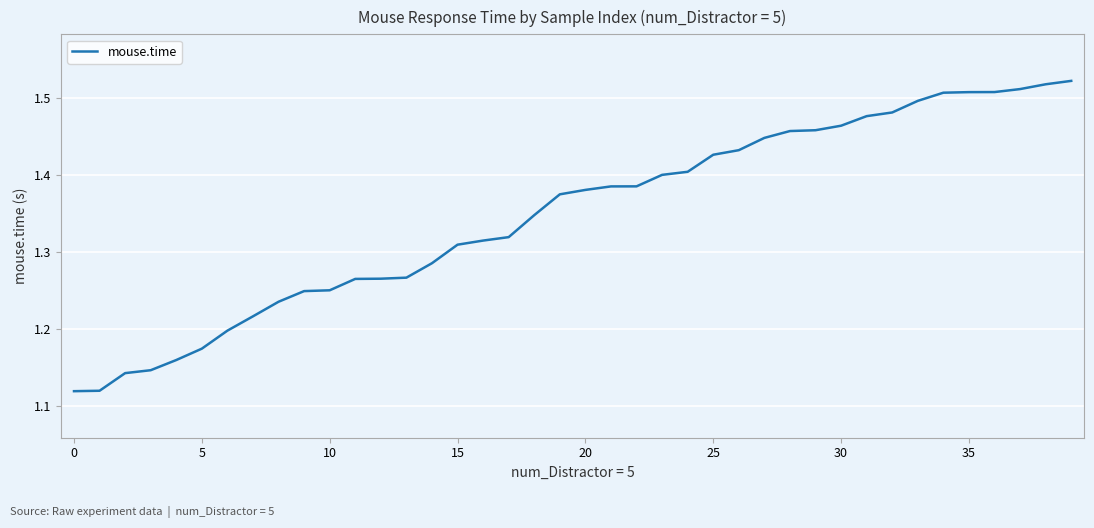

What is the difference between the maximum and minimum values?

0.4